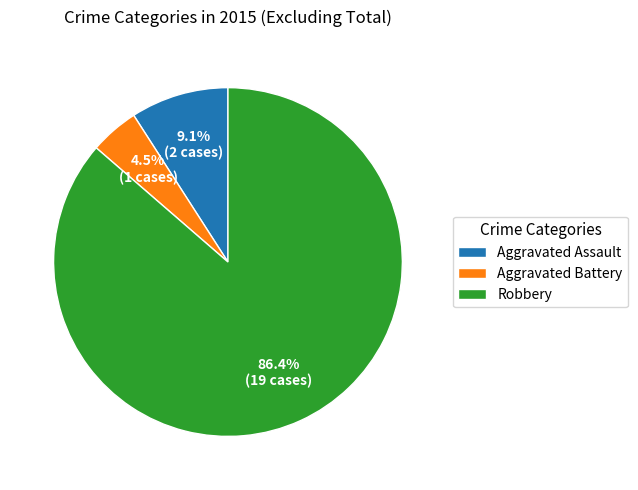

Is there any slice that represents more than half of the pie?

Yes